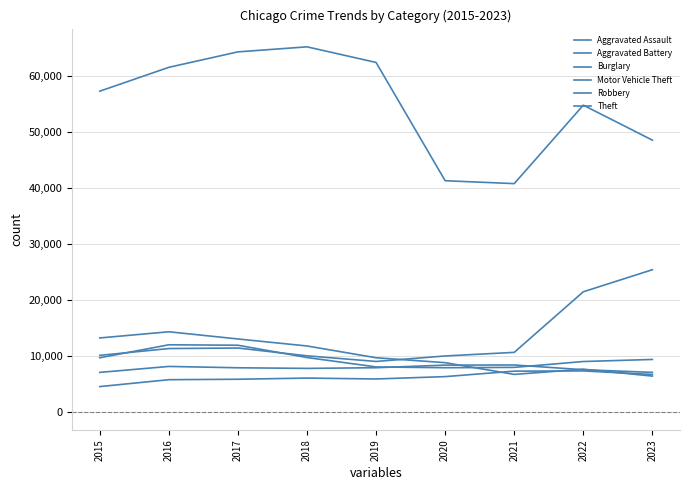

Does the chart have visible grid lines?

Yes